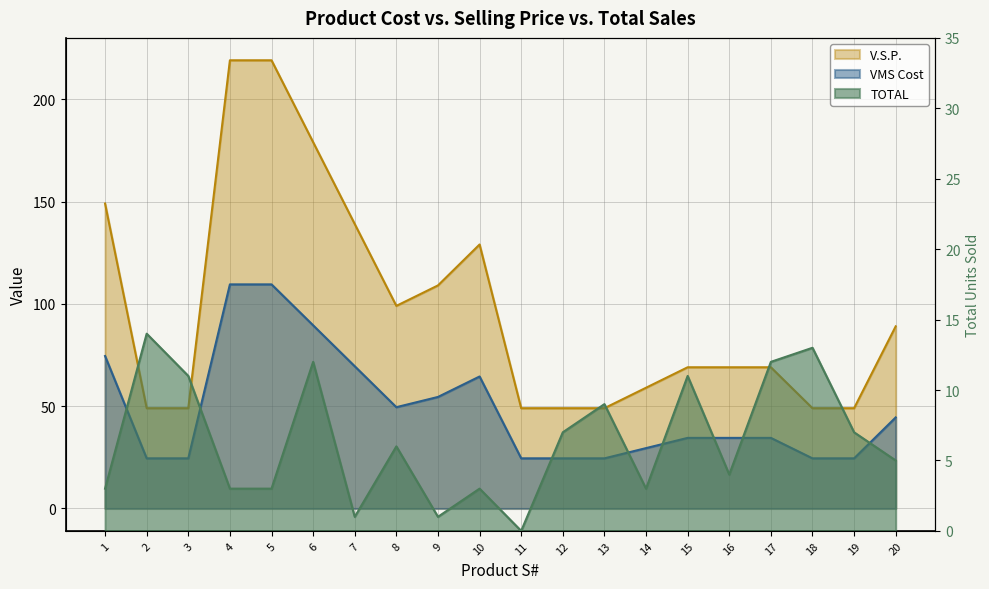

What is the approximate value of V.S.P. at 20?

44.5